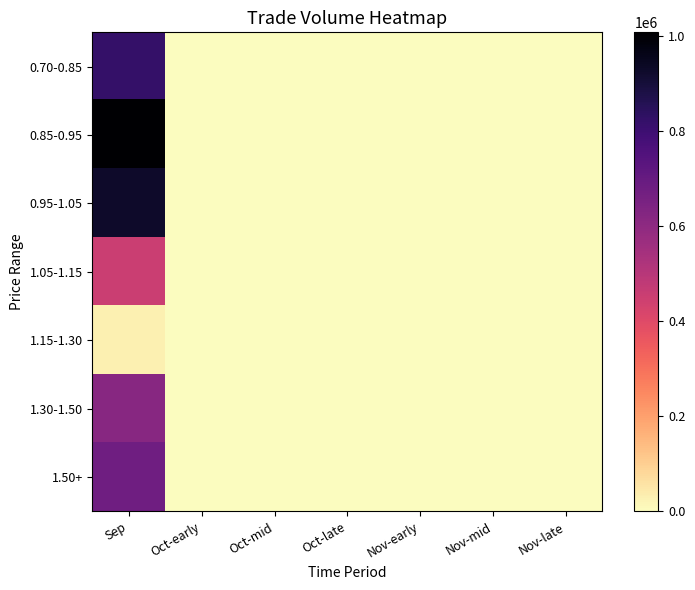

Which category has the highest value across all series?

Sep